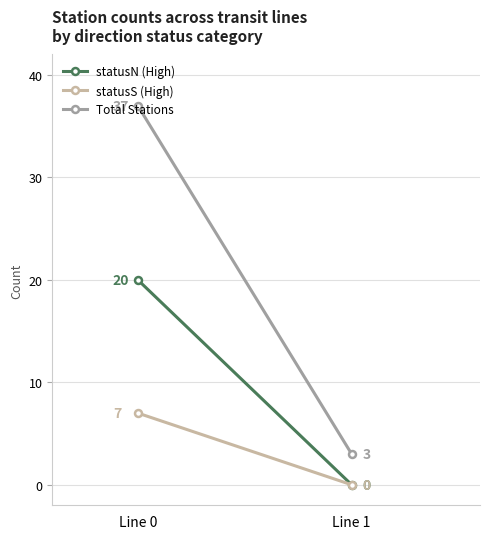

Which series has the largest total across all categories?

Total Stations